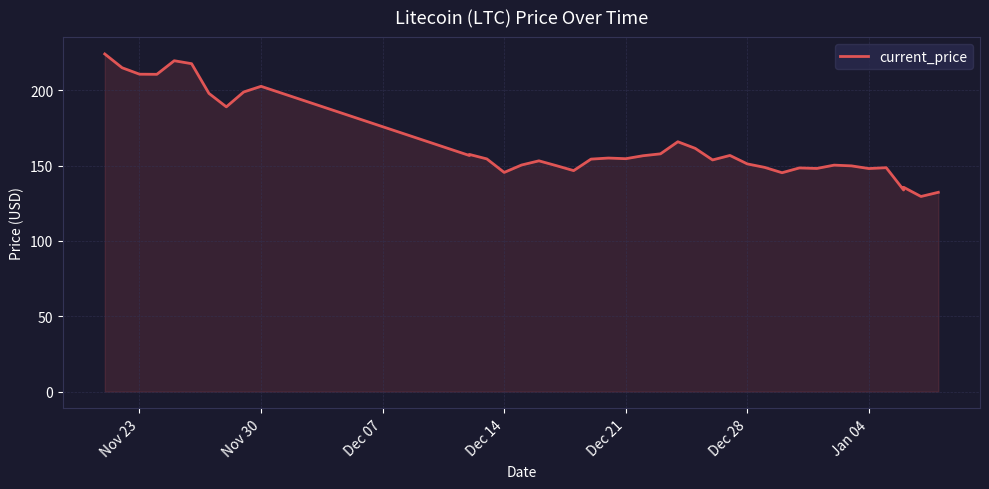

What is the average value?

164.7